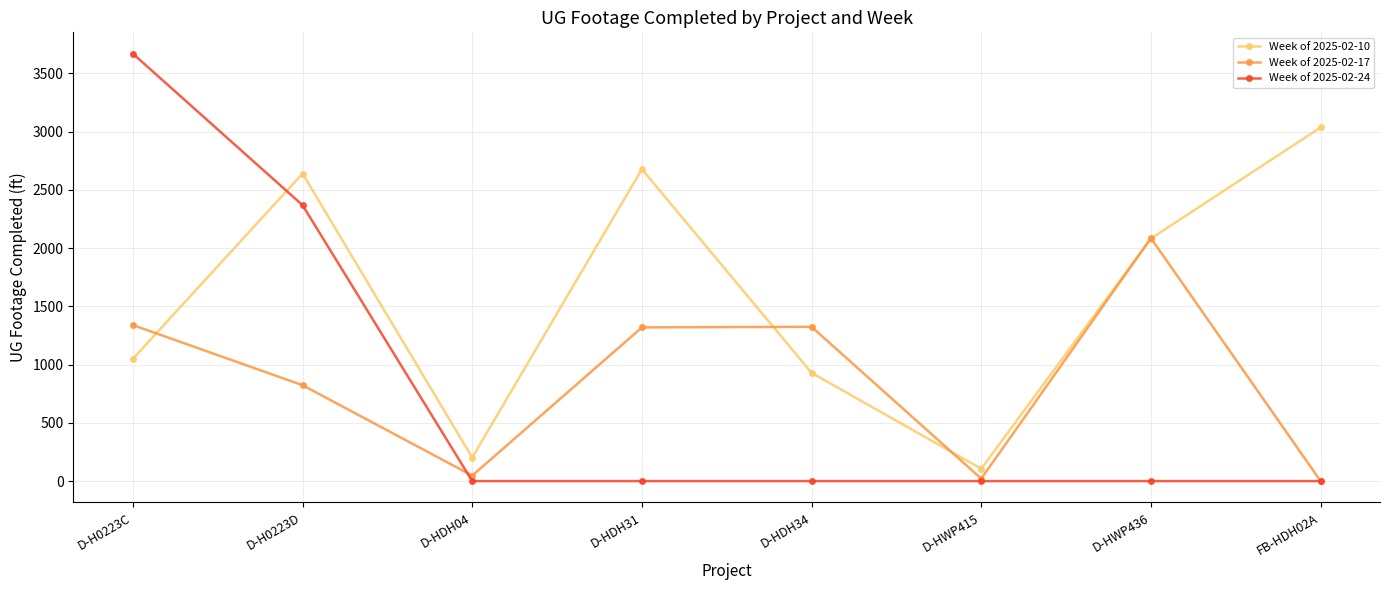

What is the label of the 5th point from the left?

D-HDH34